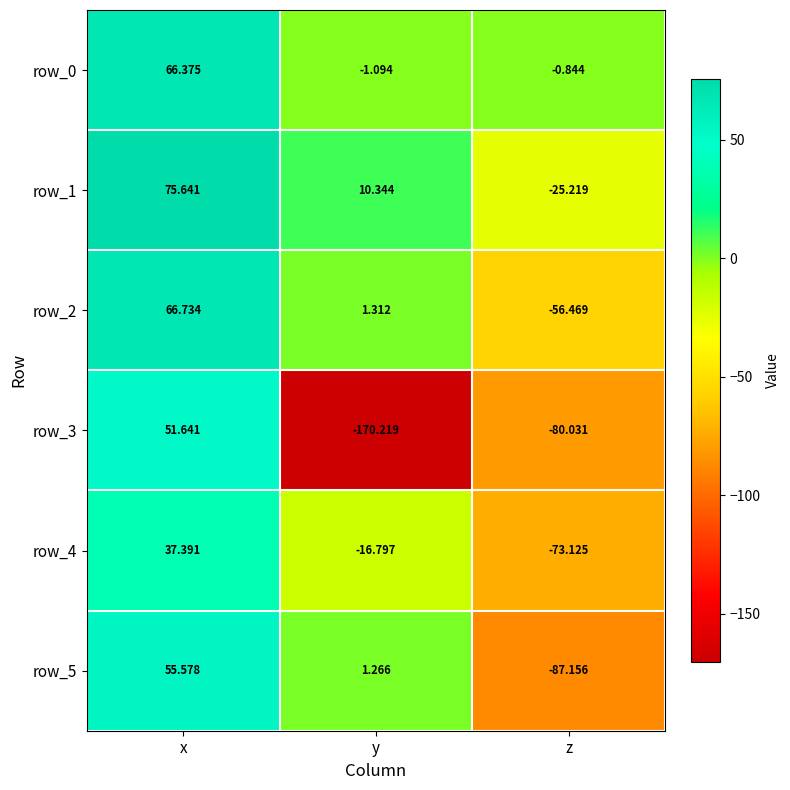

List the labels in order of row_5 value, smallest first.

z, y, x